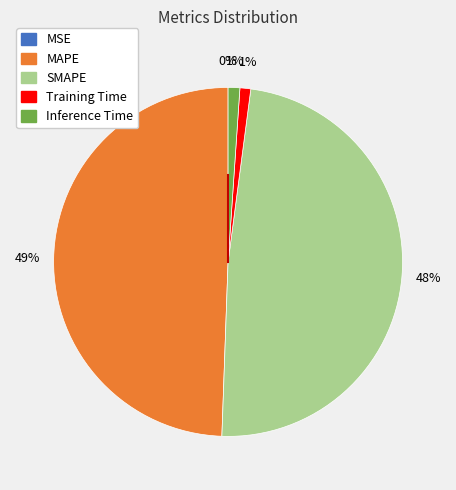

Which slice is the largest?

MAPE